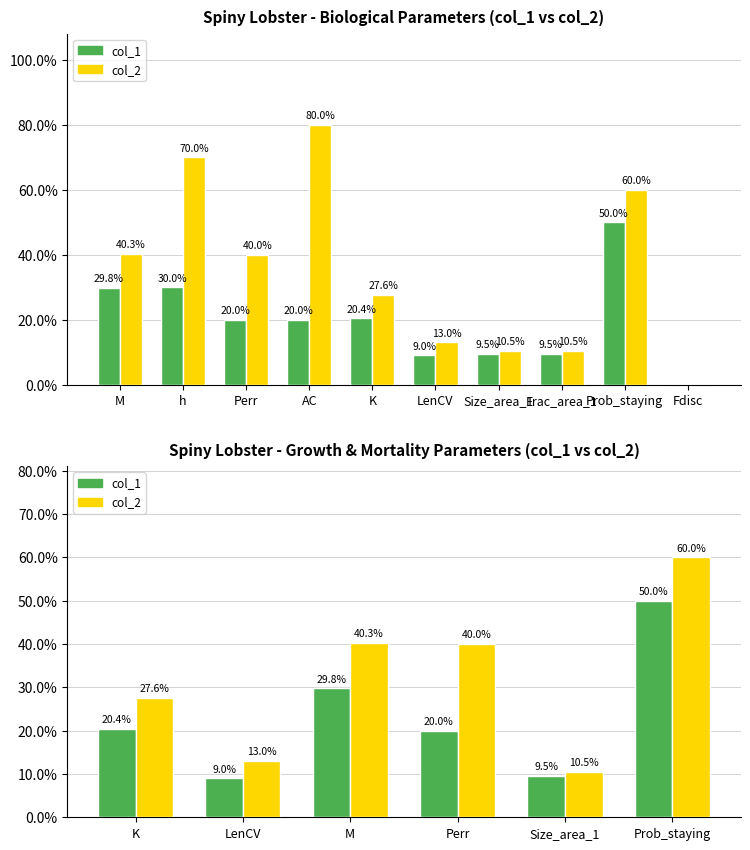

True or false: col_1 has a value of 0.5 at M.

False